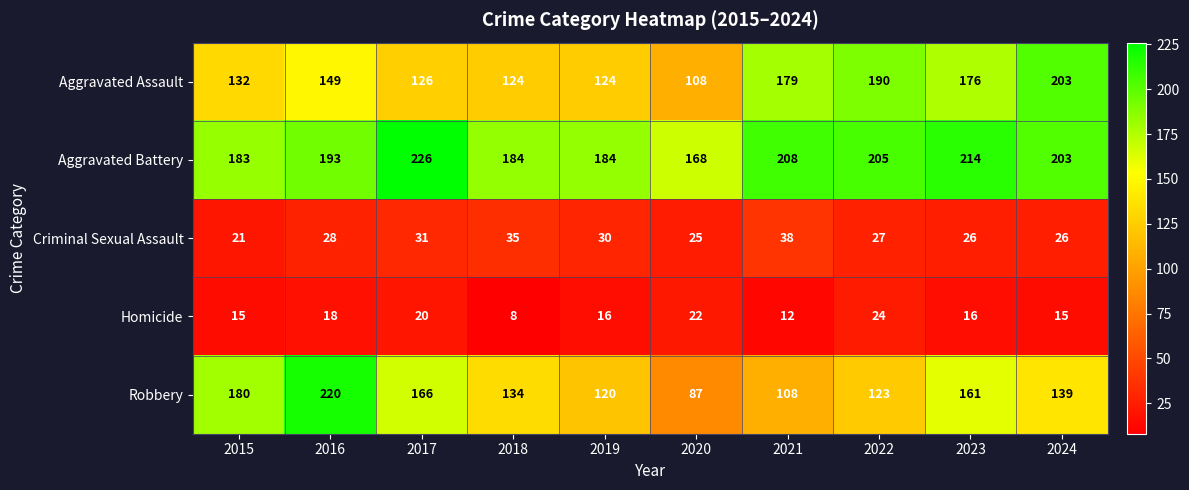

Which series changed the most between 2018 and 2024?

Aggravated Assault